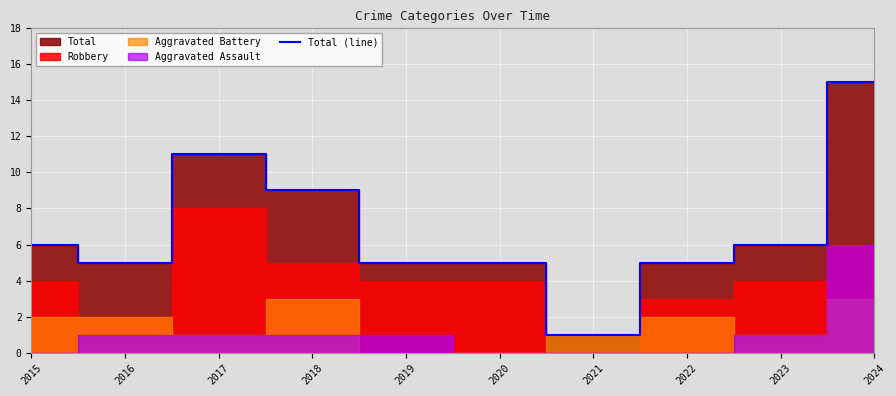

True or false: the data has more than 2 interior local peaks.

False